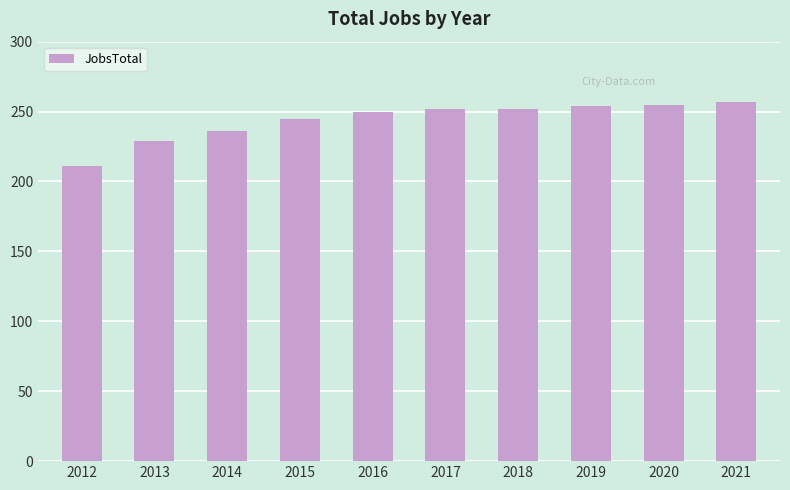

Is it true that the value at 2021 is 257?

True